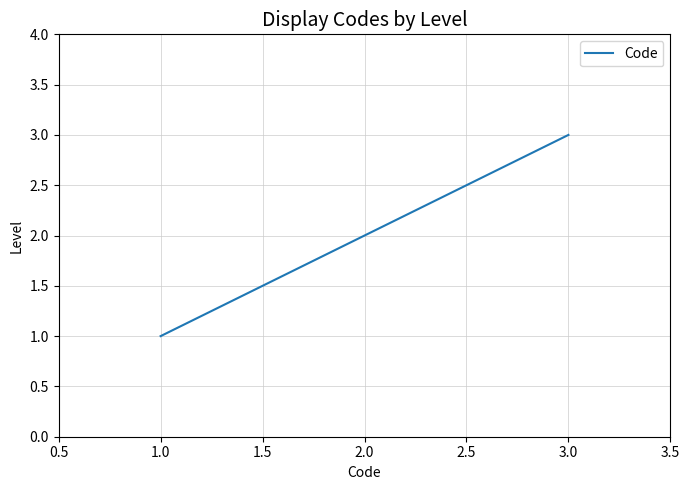

What is the average value?

2